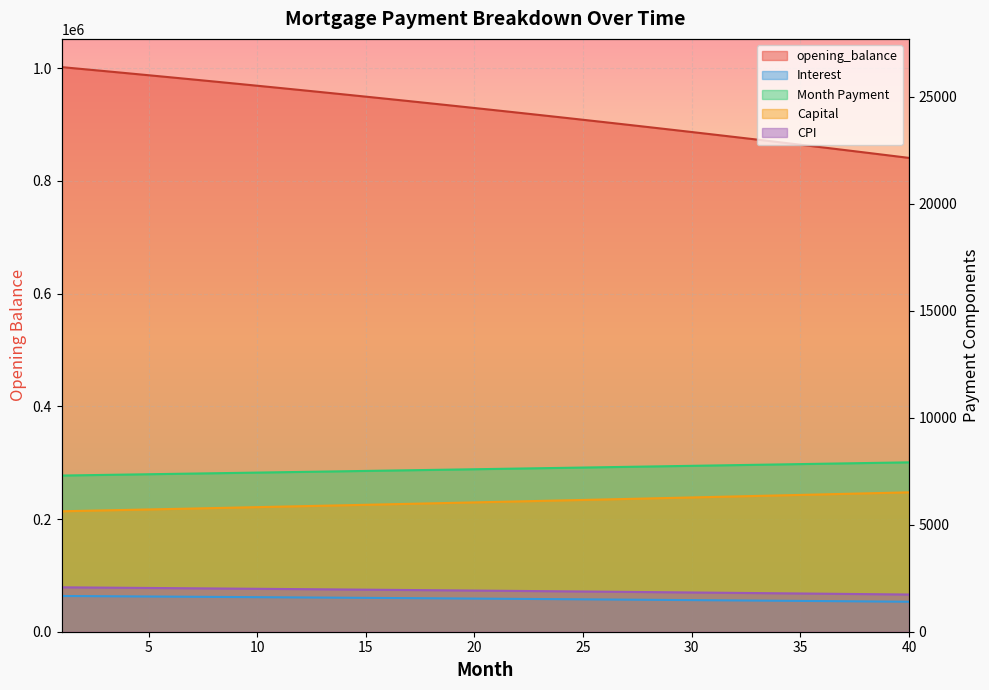

True or false: month_payment and cpi cross at least once.

False